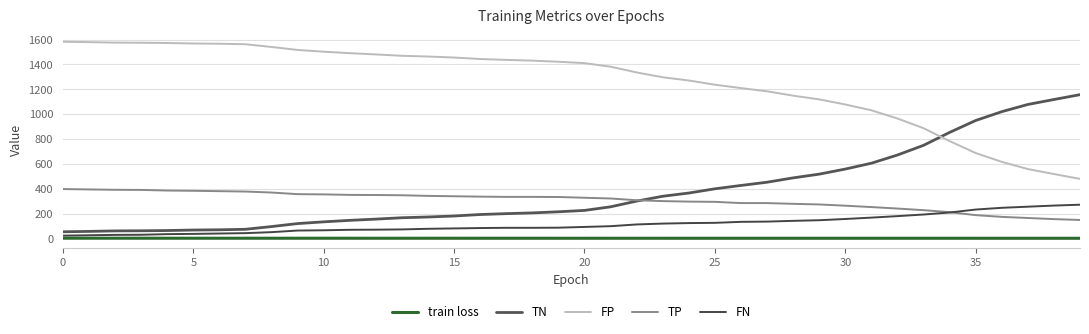

What is the difference between the maximum and minimum values in the TN series?

1104.0